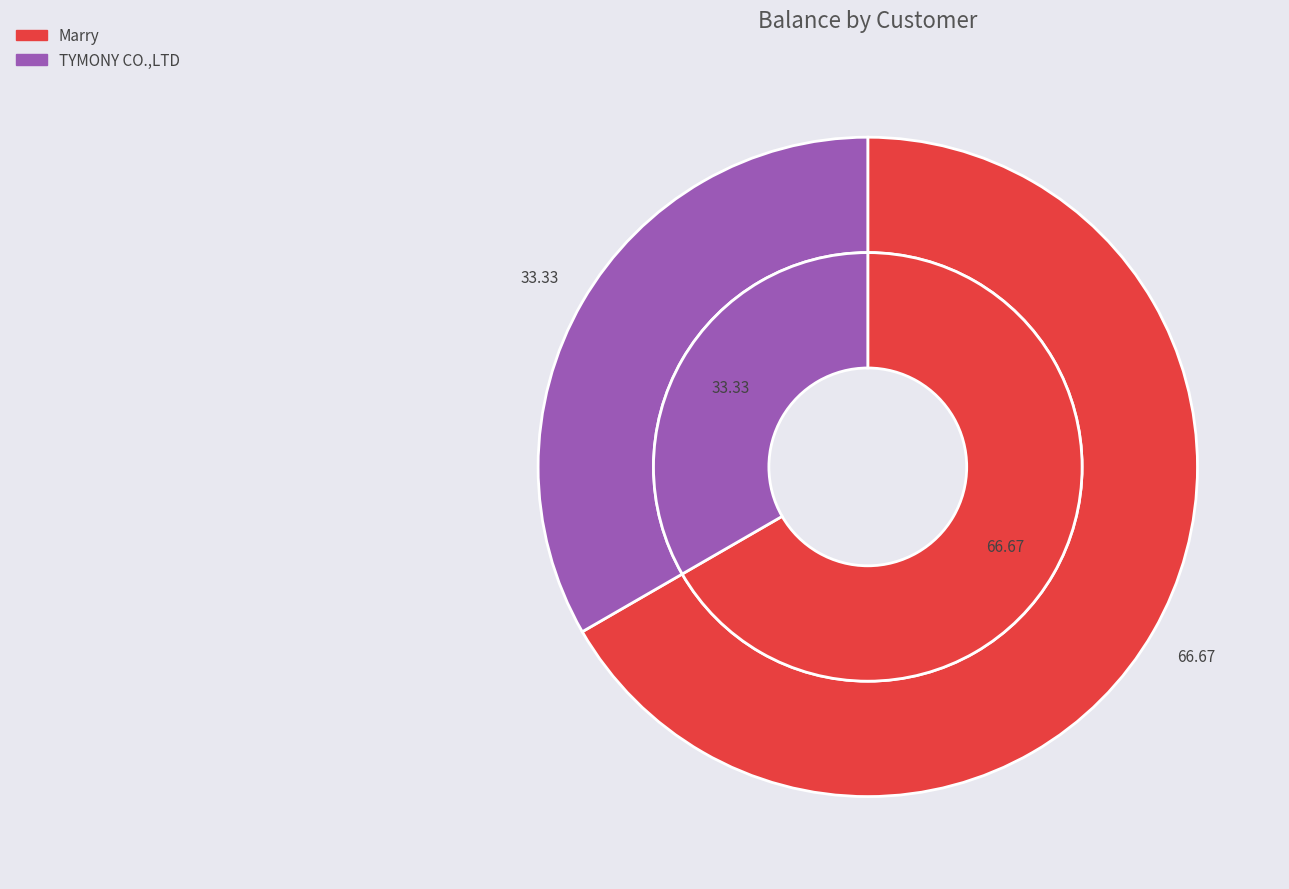

Is it true that Marry is 67% of the pie?

True